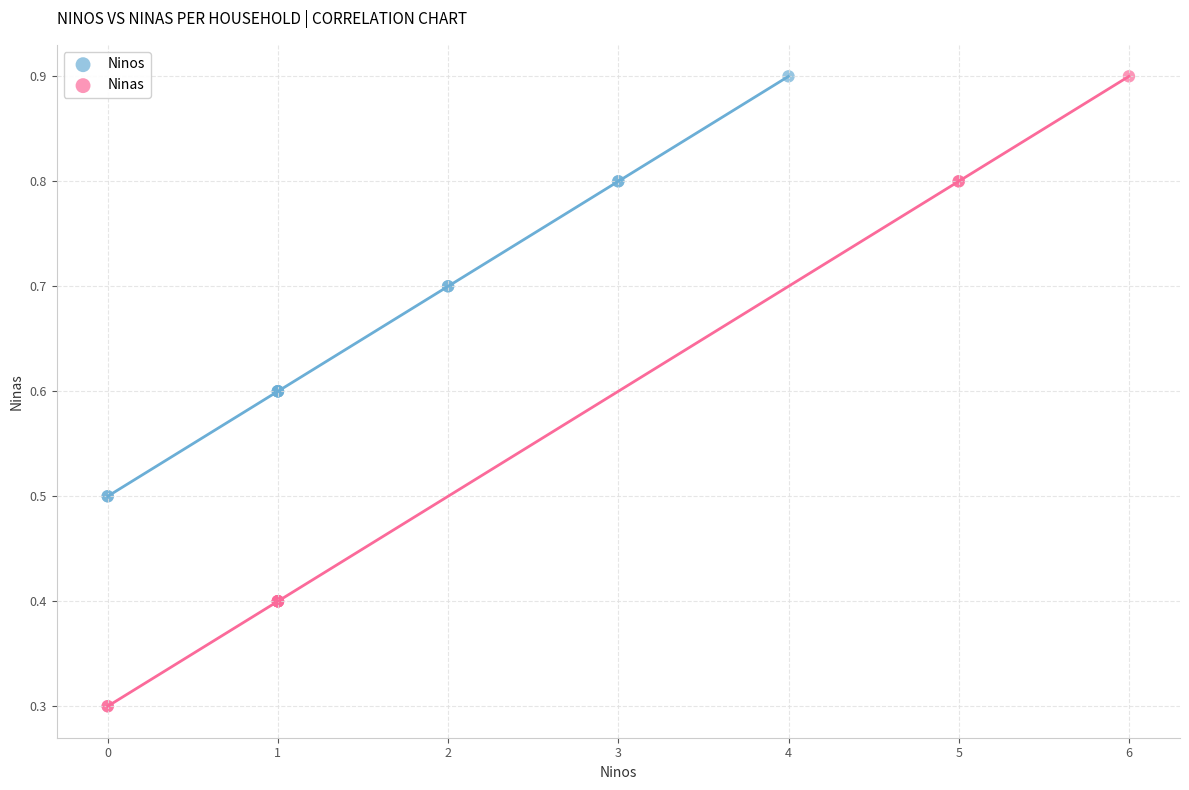

Which series contains the lowest Y value?

Ninas